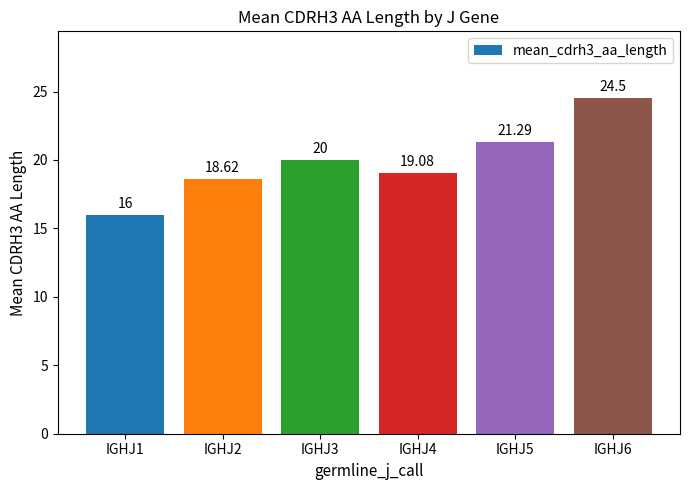

What is the approximate value at IGHJ6?

24.5